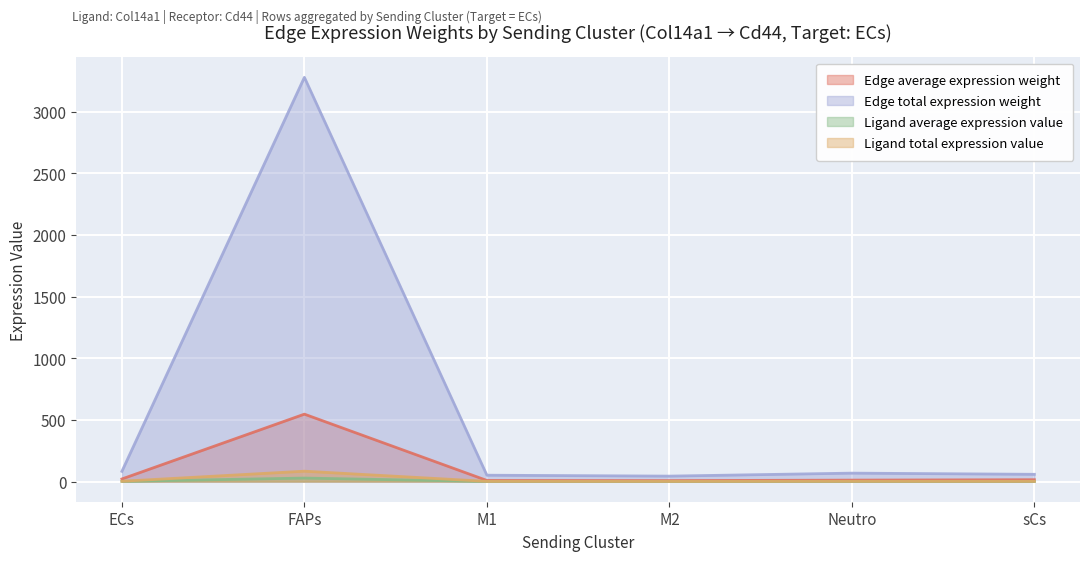

Does the chart display data point markers on the line(s)?

No